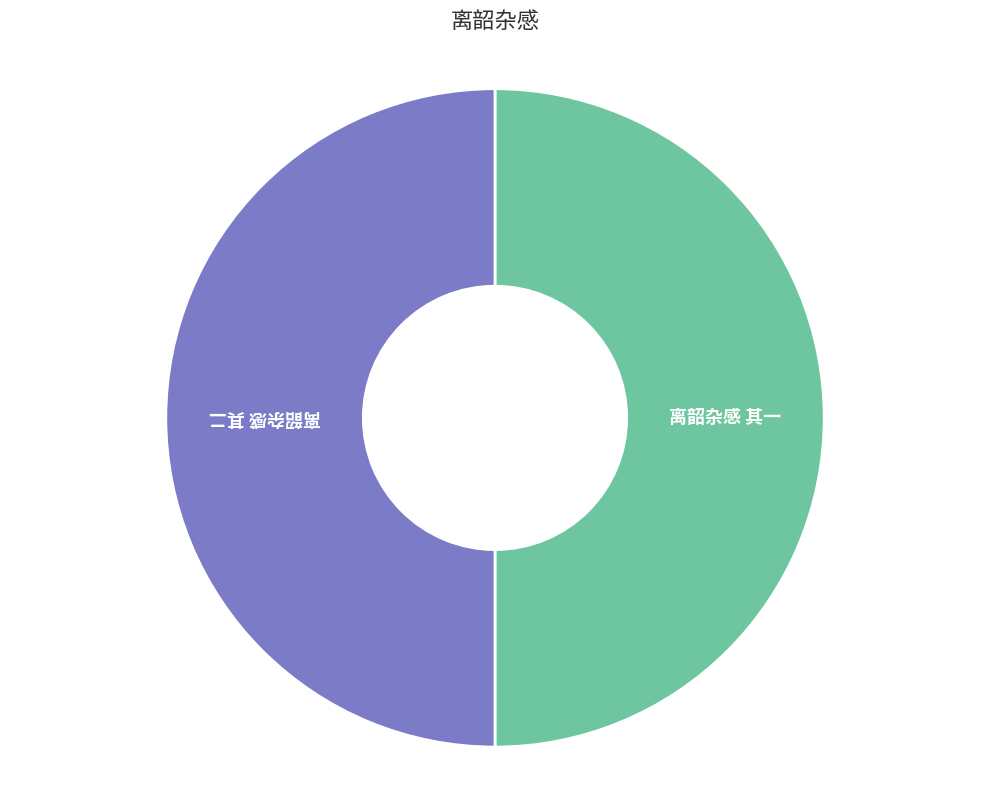

The 离韶杂感 其二 slice represents 58% of the pie. True or false?

False